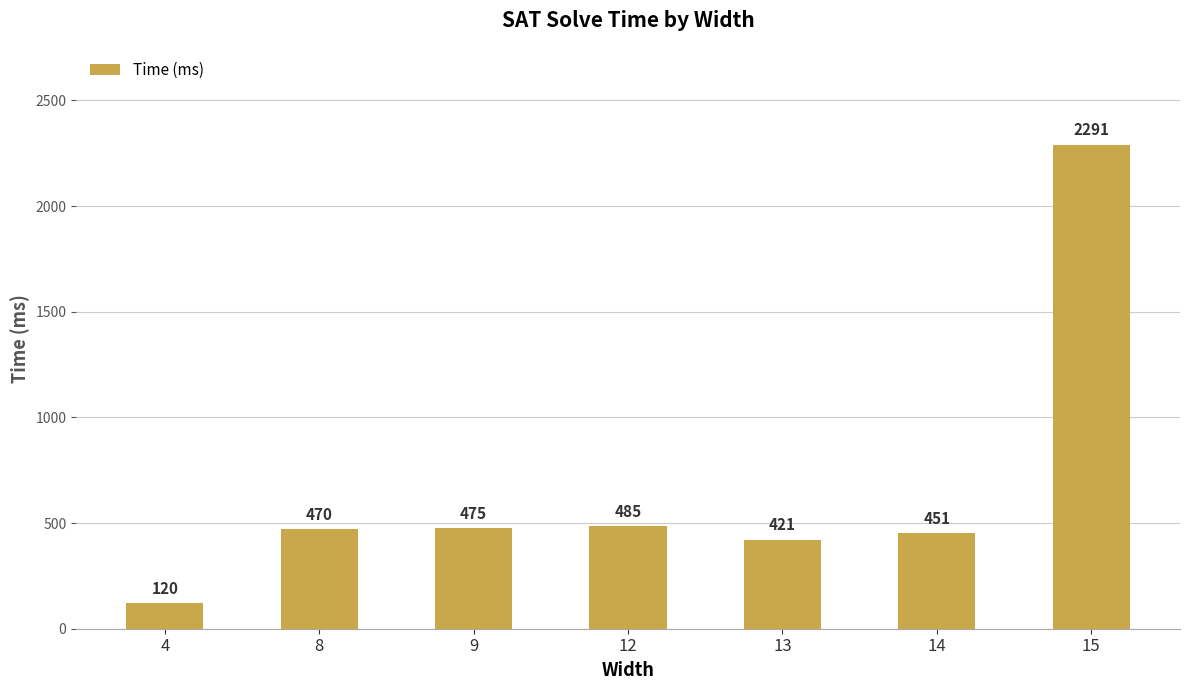

How many data points does each series have?

7